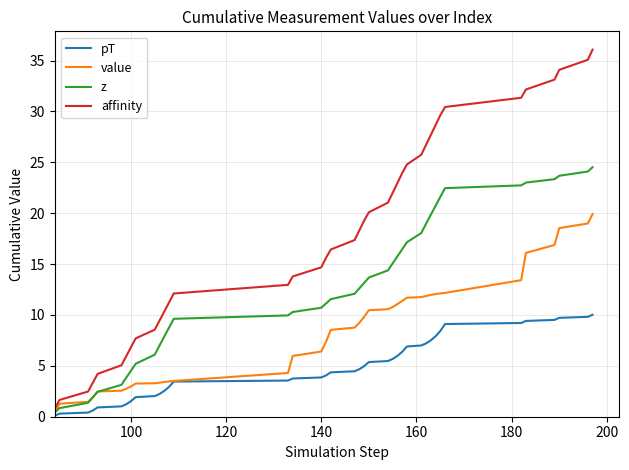

Which series has the largest total across all categories?

affinity